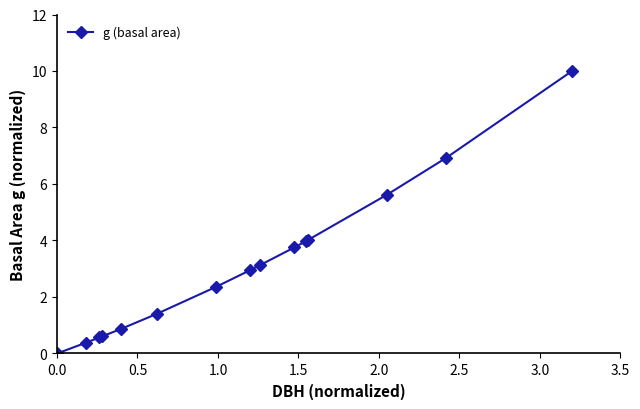

What is the value of the 13th point from the left?

5.6